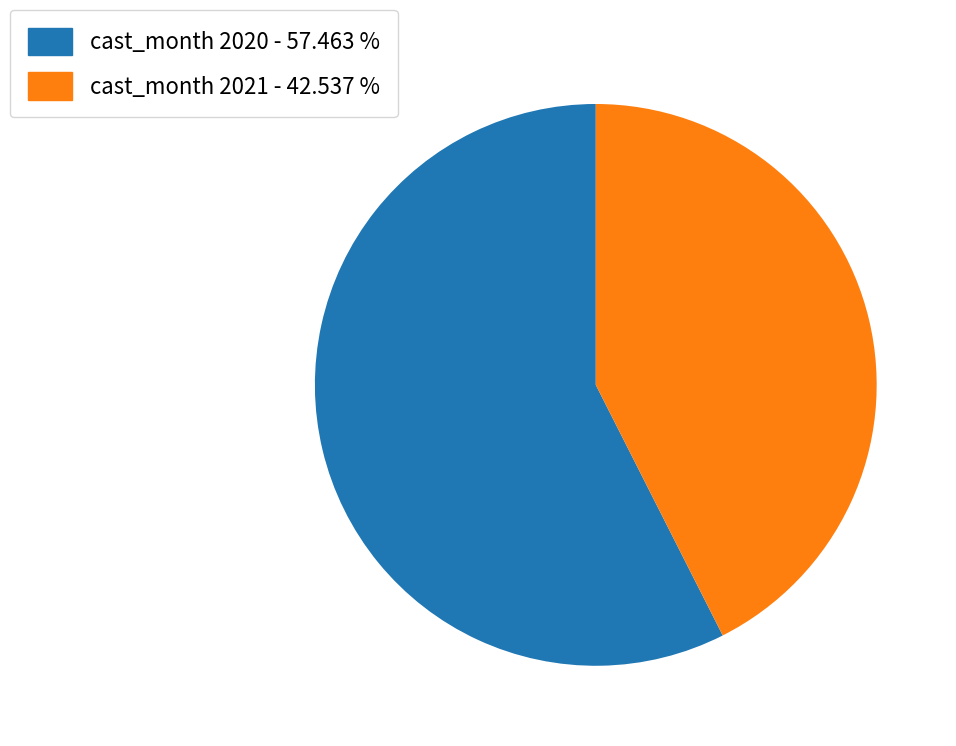

Do cast_month 2020 - 57.463 % and cast_month 2021 - 42.537 % together represent more than half of the pie?

Yes